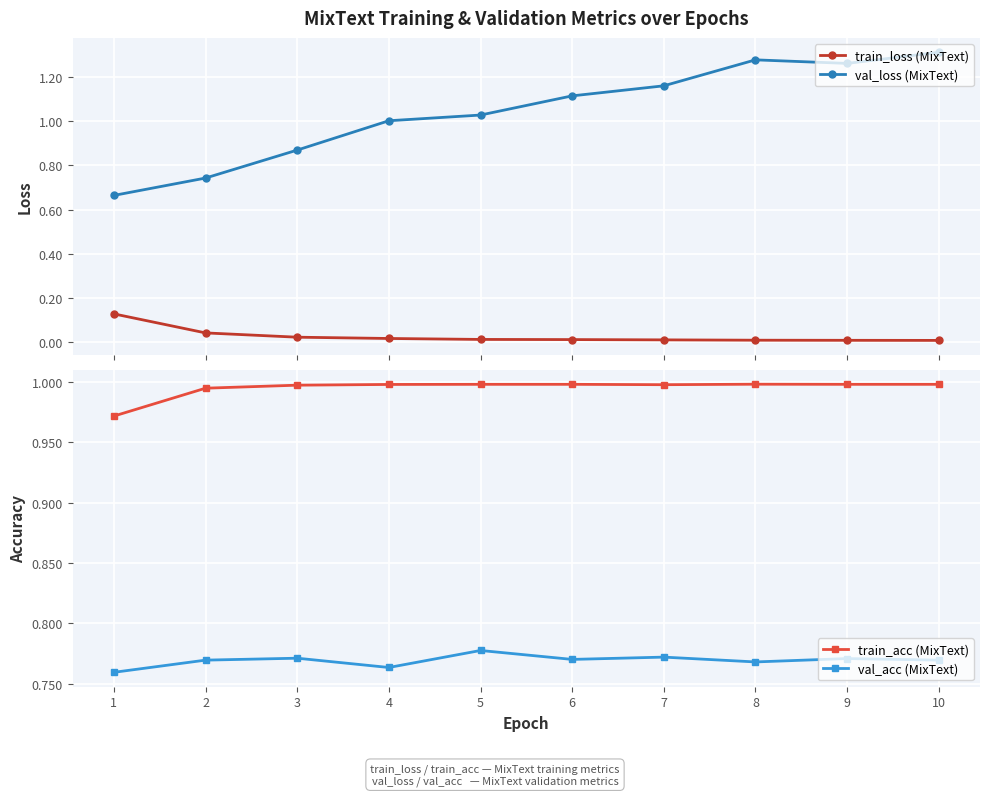

How many distinct data groups are displayed?

4